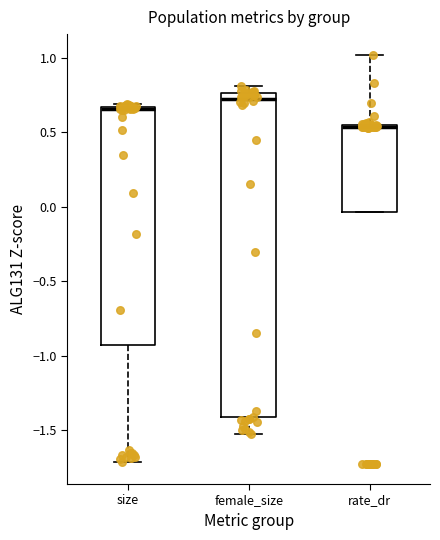

Reading left to right, transcribe this box plot: for each box, give where its median line is, the range the box spans, and where its two whiskers end, as read against the y-axis. The values are not printed on the chart, so give them approximately, as read against the axis.

size: median 0.65 (just below the box's upper edge), box -0.95 to 0.65, whiskers -1.70 to 0.70
female_size: median 0.70, box -1.40 to 0.75, whiskers -1.50 to 0.80
rate_dr: median 0.55 (drawn on the box's upper edge), box -0.05 to 0.55, whiskers -0.05 to 1.00